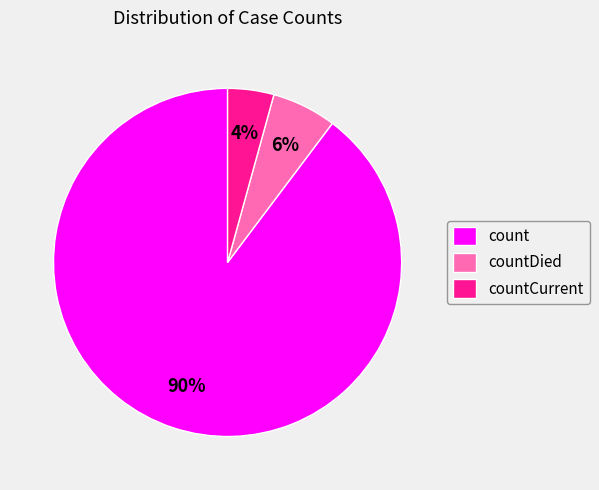

Do countDied and count together represent more than half of the pie?

Yes